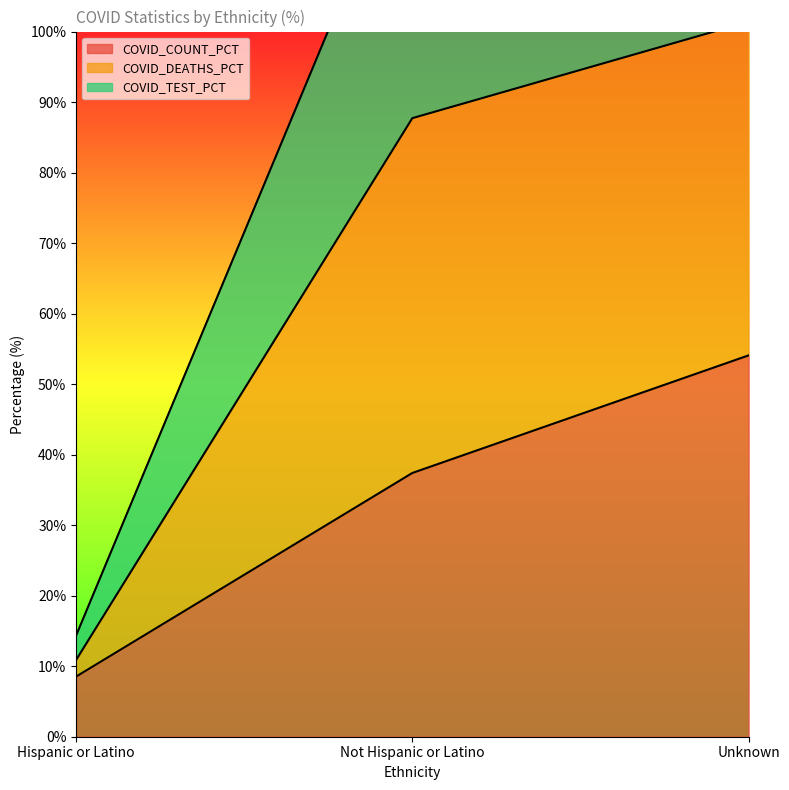

Between Not Hispanic or Latino and Unknown, which is larger?

Unknown